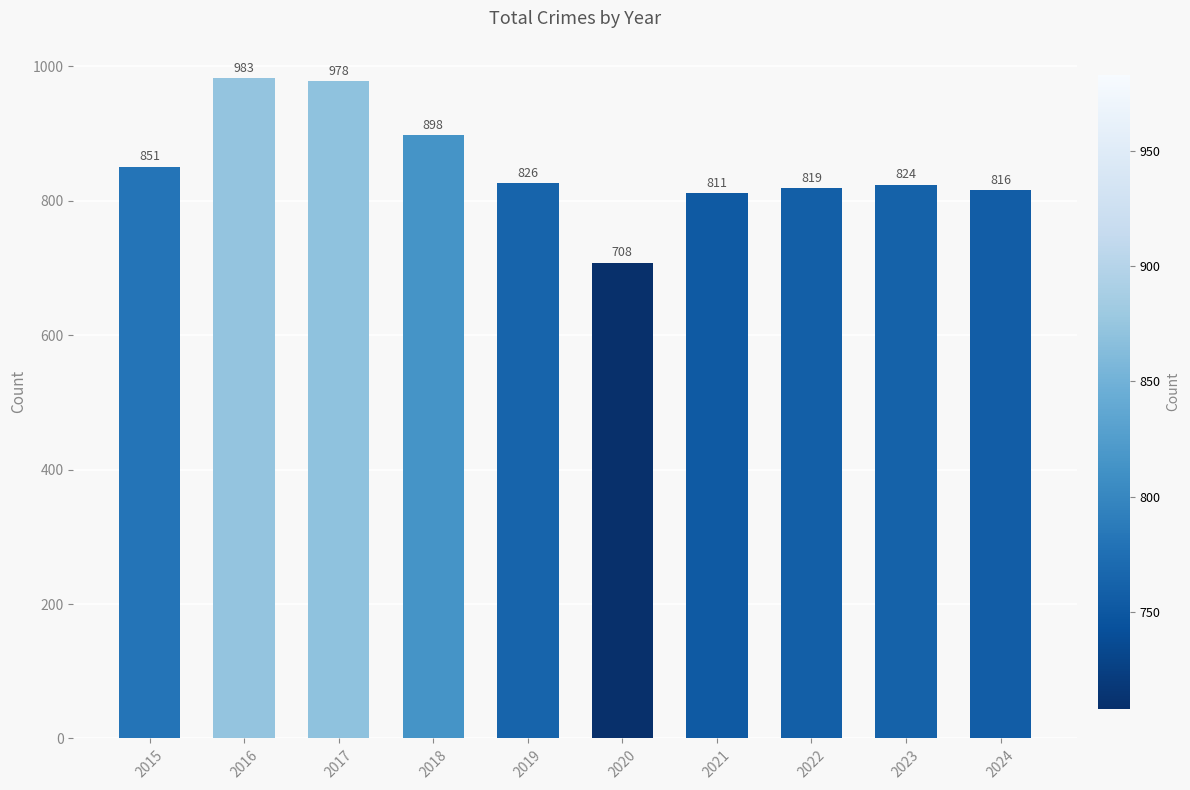

How many bars are there in total?

10